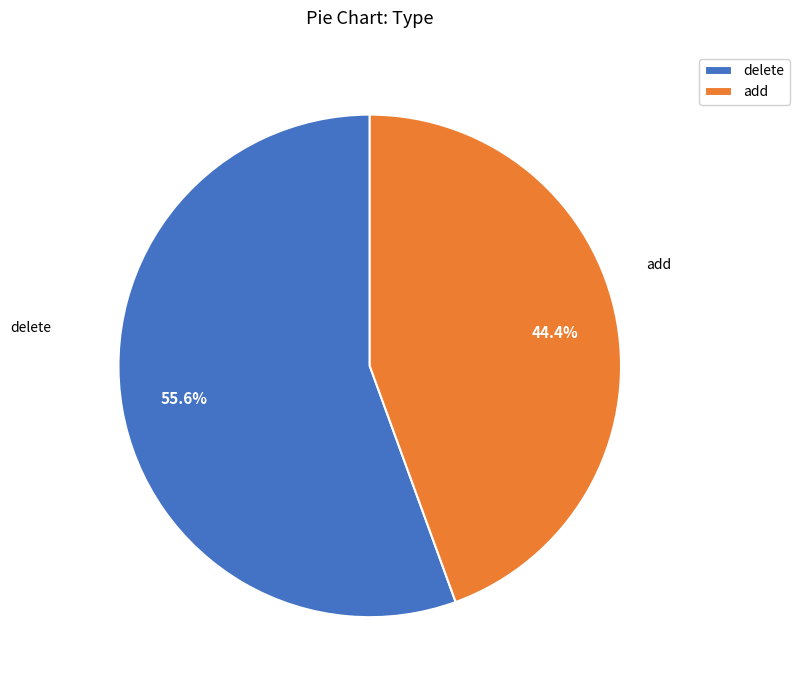

What is the smallest slice in the pie chart?

add